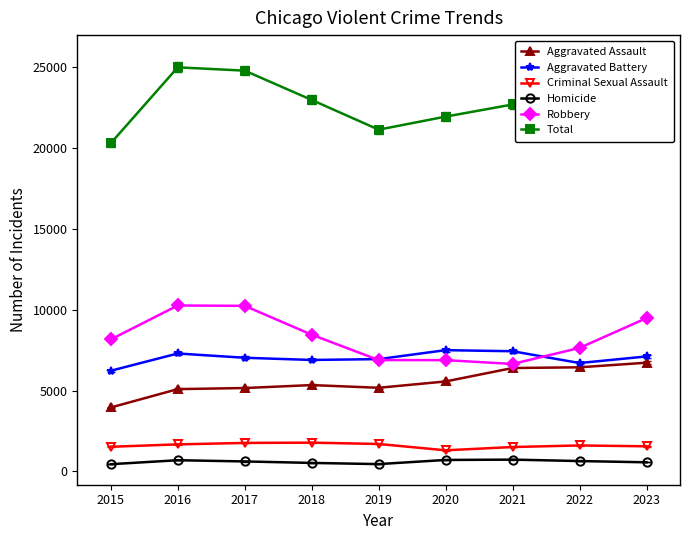

At 2017, list the series in order from smallest to largest.

Homicide, Criminal Sexual Assault, Aggravated Assault, Aggravated Battery, Robbery, Total